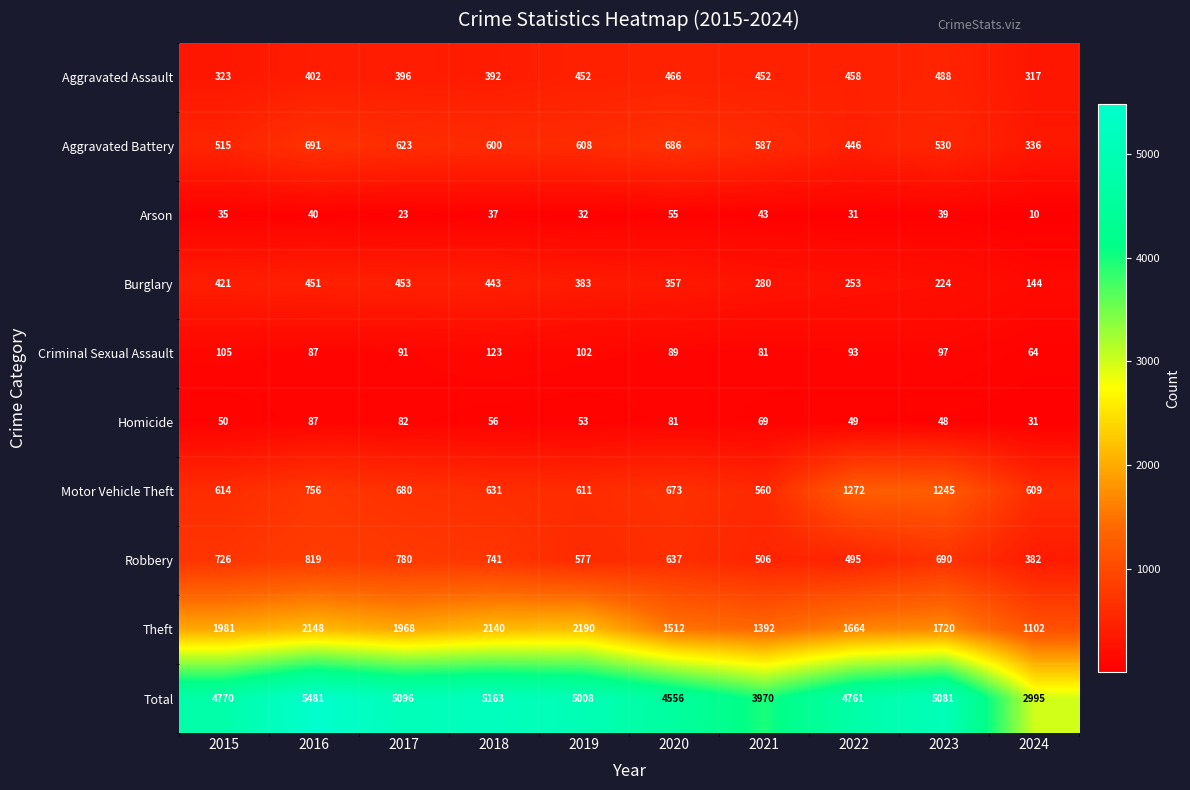

Is it true that Aggravated Assault equals 458 at 2022?

True